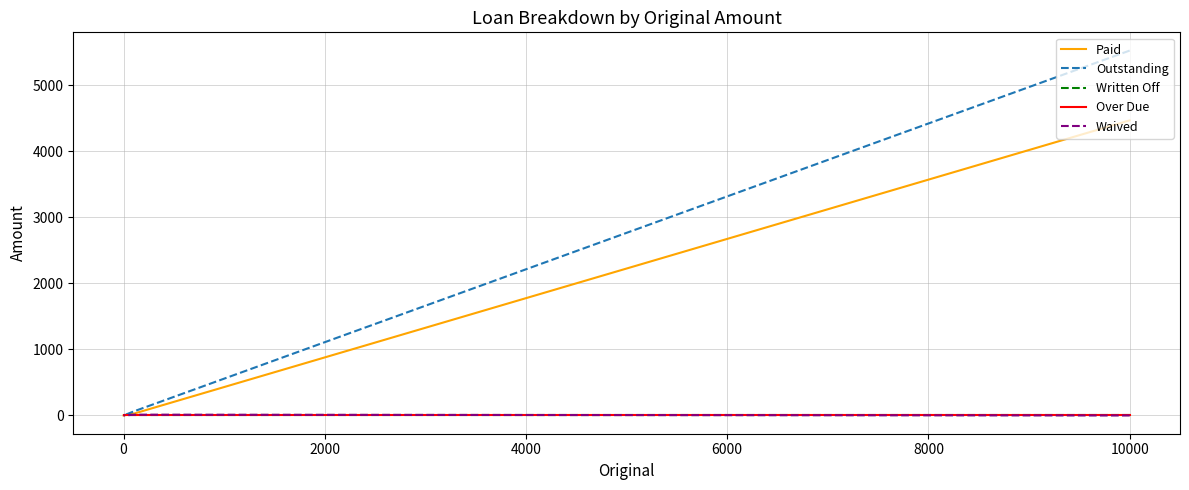

What is the greatest value displayed?

5528.7